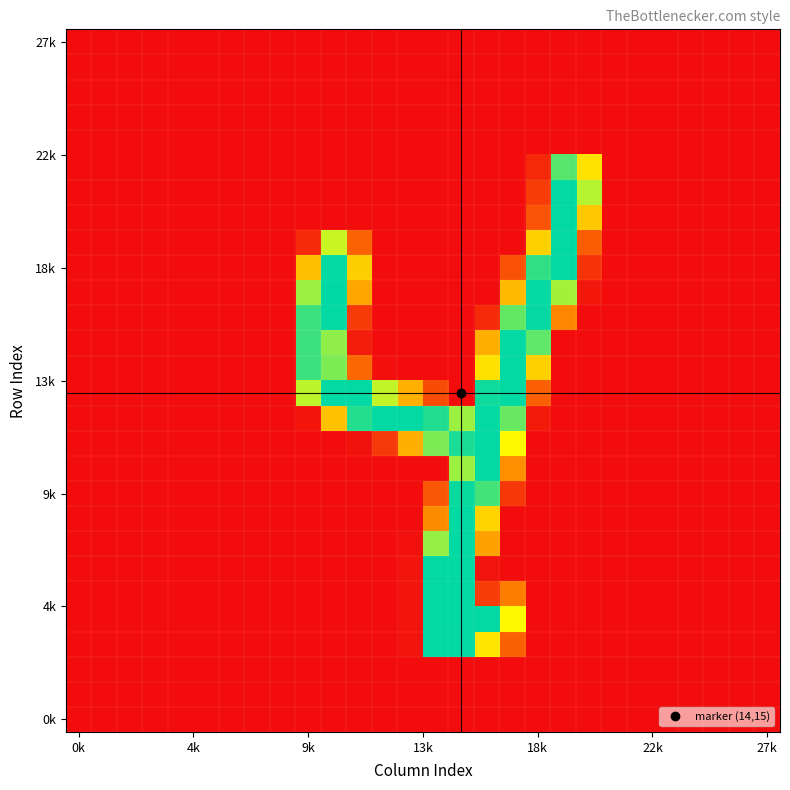

At which category is the sum across all series the highest?

15